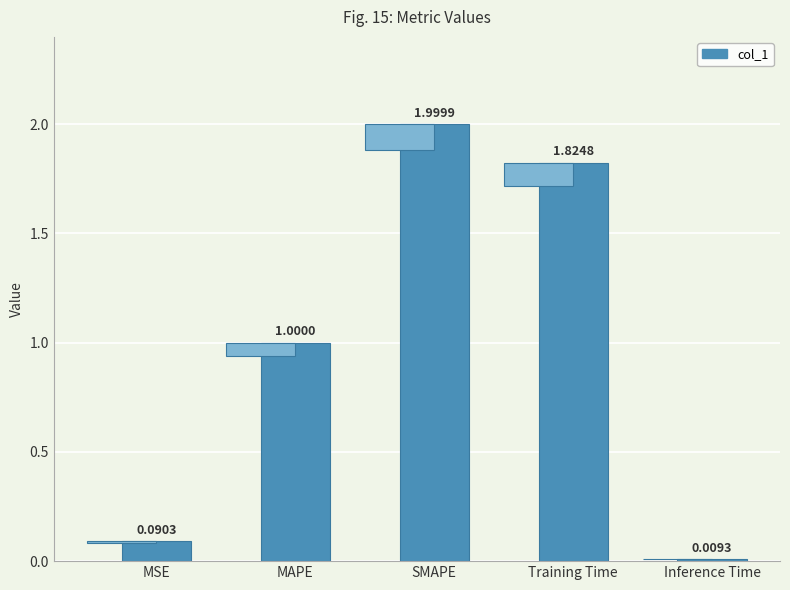

List the labels in order of value, largest first.

SMAPE, Training Time, MAPE, MSE, Inference Time